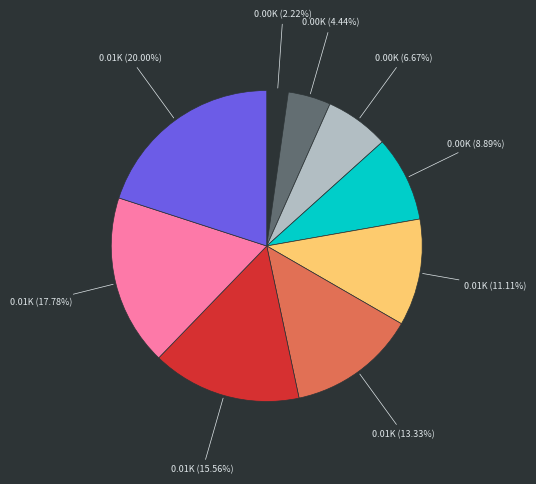

Is there a majority slice in this chart?

No